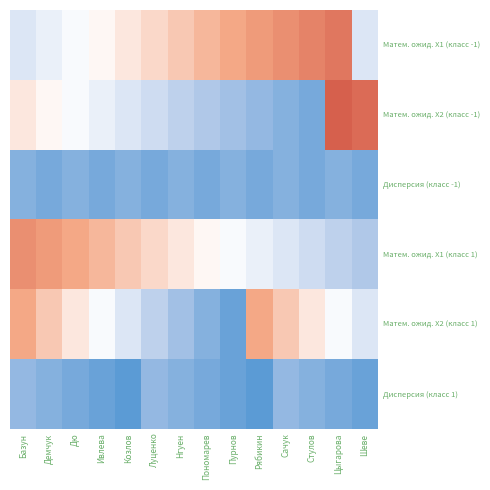

Reading left to right, transcribe all the data shown in this chart.

Матем. ожид. X1 (класс -1): Базун=10	Демчук=11	Дю=12	Ивлева=13	Козлов=14	Луценко=15	Нгуен=16	Пономарев=17	Пурнов=18	Рябикин=19	Сачук=20	Стулов=21	Цыгарова=22	Шеве=10
Матем. ожид. X2 (класс -1): Базун=14	Демчук=13	Дю=12	Ивлева=11	Козлов=10	Луценко=9	Нгуен=8	Пономарев=7	Пурнов=6	Рябикин=5	Сачук=4	Стулов=3	Цыгарова=24	Шеве=23
Дисперсия (класс -1): Базун=4	Демчук=3	Дю=4	Ивлева=3	Козлов=4	Луценко=3	Нгуен=4	Пономарев=3	Пурнов=4	Рябикин=3	Сачук=4	Стулов=3	Цыгарова=4	Шеве=3
Матем. ожид. X1 (класс 1): Базун=20	Демчук=19	Дю=18	Ивлева=17	Козлов=16	Луценко=15	Нгуен=14	Пономарев=13	Пурнов=12	Рябикин=11	Сачук=10	Стулов=9	Цыгарова=8	Шеве=7
Матем. ожид. X2 (класс 1): Базун=18	Демчук=16	Дю=14	Ивлева=12	Козлов=10	Луценко=8	Нгуен=6	Пономарев=4	Пурнов=2	Рябикин=18	Сачук=16	Стулов=14	Цыгарова=12	Шеве=10
Дисперсия (класс 1): Базун=5	Демчук=4	Дю=3	Ивлева=2	Козлов=1	Луценко=5	Нгуен=4	Пономарев=3	Пурнов=2	Рябикин=1	Сачук=5	Стулов=4	Цыгарова=3	Шеве=2